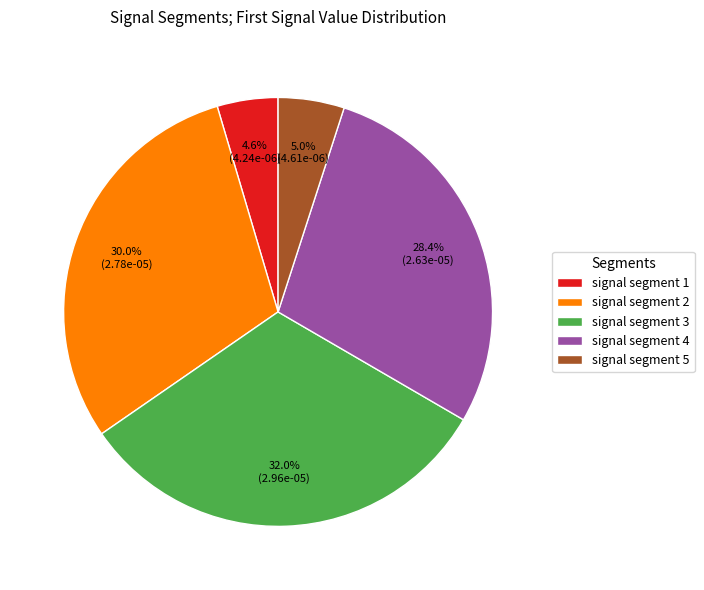

How many segments does this pie chart have?

5